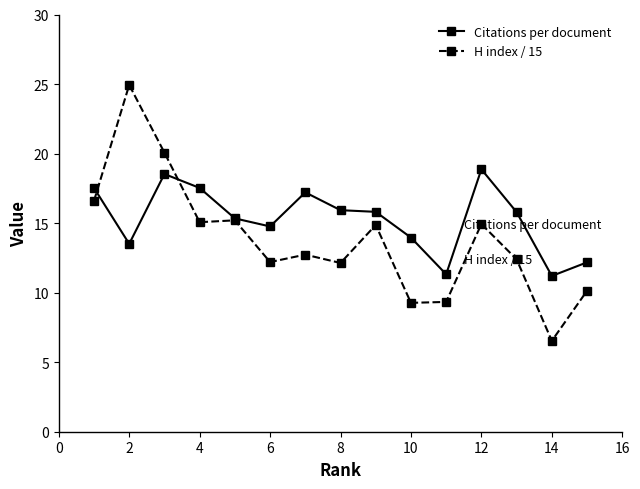

What is the lowest value of the H index / 15 series?

6.5